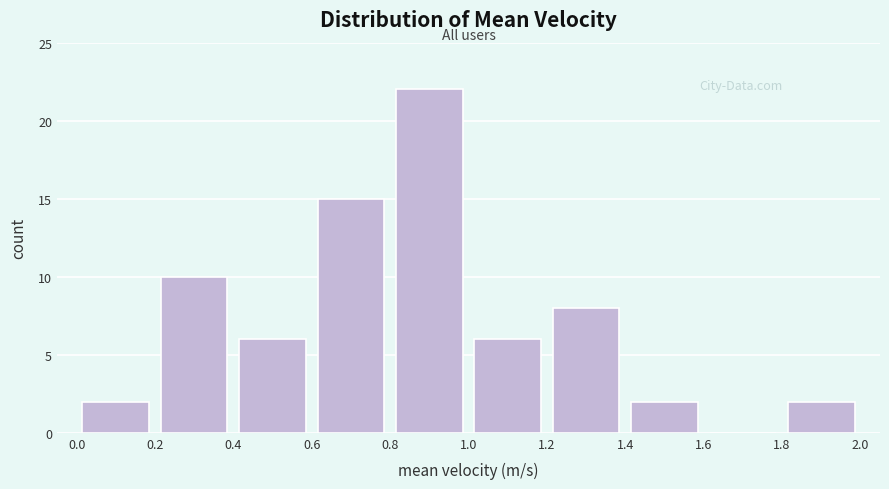

Reading left to right, list every bar in this chart as the range it spans on the x-axis followed by its height. The values are not printed on the chart, so give them approximately, as read against the axis.

0.0 to 0.2: 2
0.2 to 0.4: 10
0.4 to 0.6: 6
0.6 to 0.8: 15
0.8 to 1.0: 22
1.0 to 1.2: 6
1.2 to 1.4: 8
1.4 to 1.6: 2
1.6 to 1.8: 0
1.8 to 2.0: 2